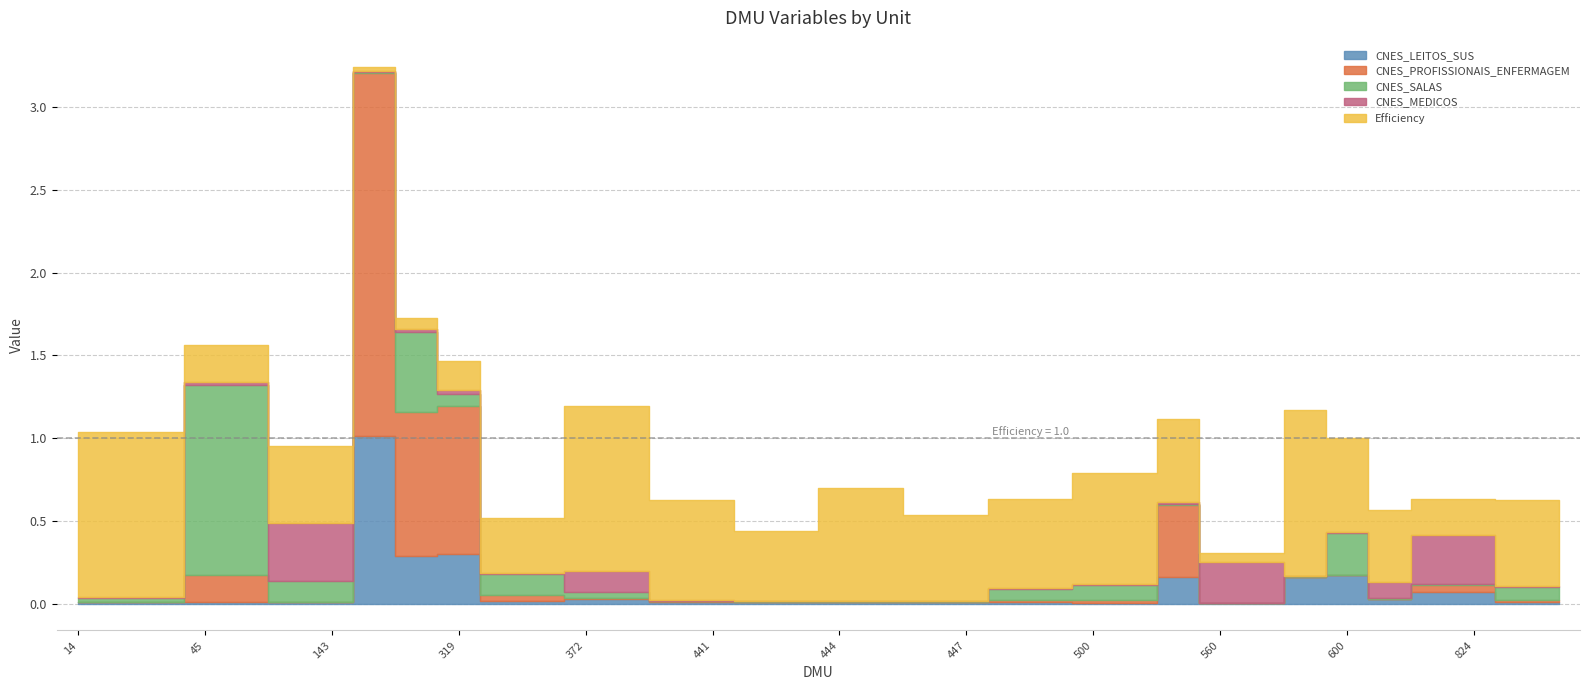

How many intersections are there between Efficiency and CNES_PROFISSIONAIS_ENFERMAGEM?

2